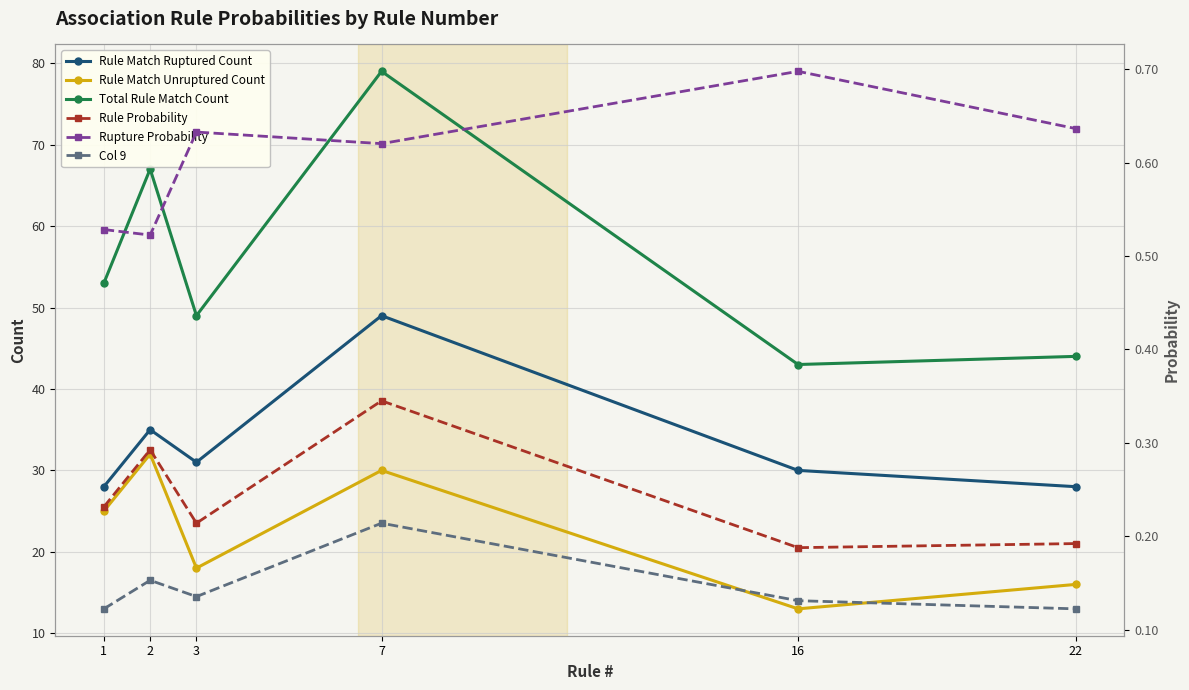

What is the difference between the highest and lowest values at 16?

42.9